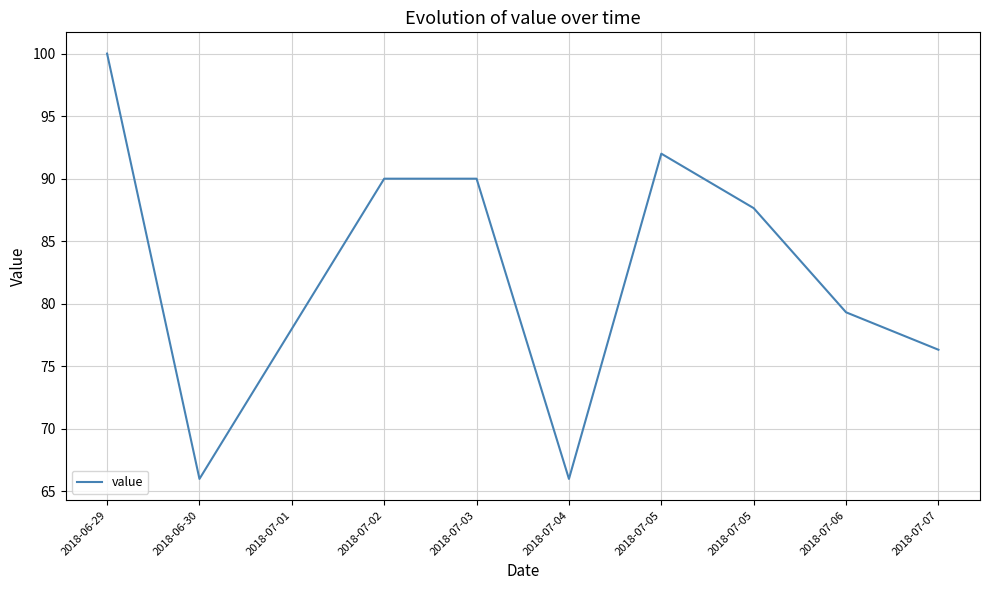

Does the chart display data point markers on the line(s)?

No